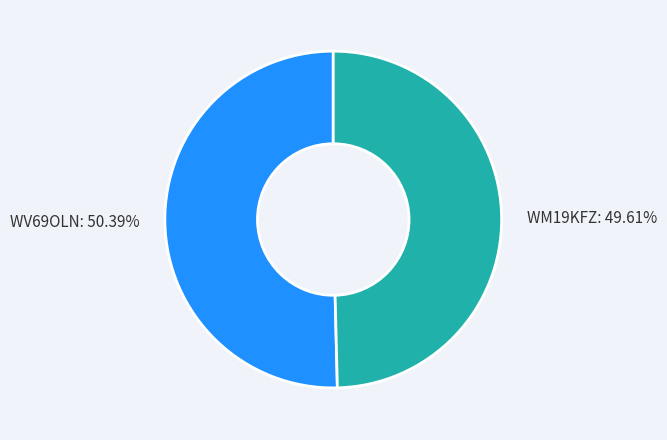

To the nearest percent, what portion does WV69OLN represent?

50%